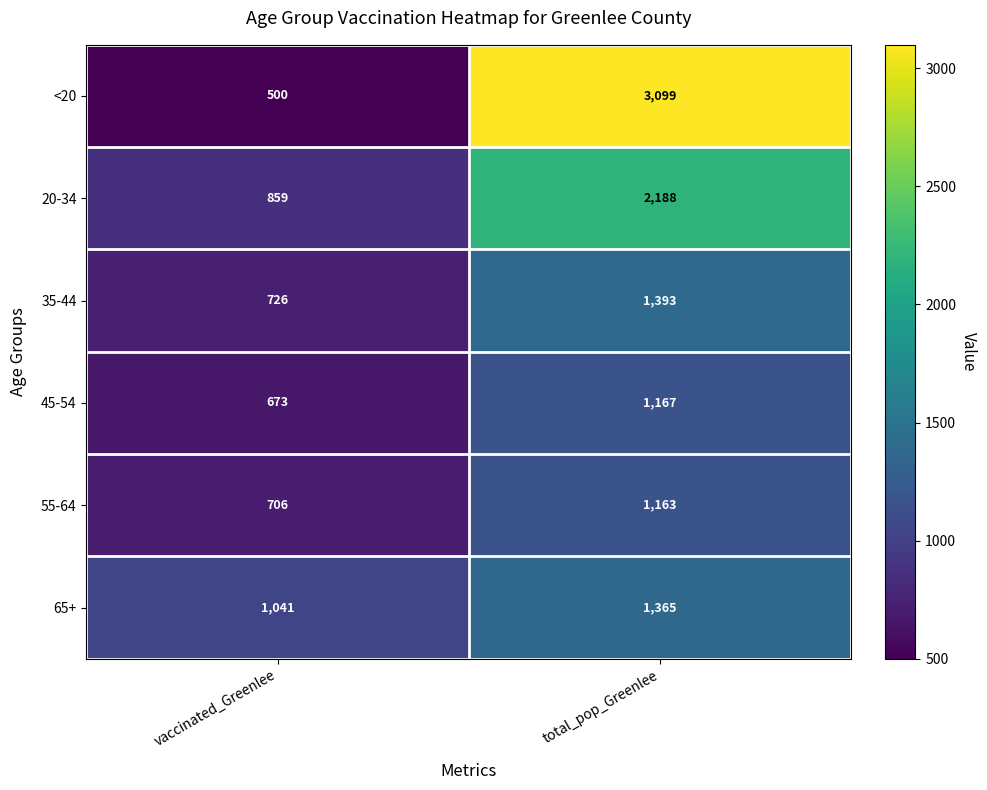

Reading left to right, transcribe all the data shown in this chart.

<20: vaccinated_Greenlee=500	total_pop_Greenlee=3099
20-34: vaccinated_Greenlee=859	total_pop_Greenlee=2188
35-44: vaccinated_Greenlee=726	total_pop_Greenlee=1393
45-54: vaccinated_Greenlee=673	total_pop_Greenlee=1167
55-64: vaccinated_Greenlee=706	total_pop_Greenlee=1163
65+: vaccinated_Greenlee=1041	total_pop_Greenlee=1365